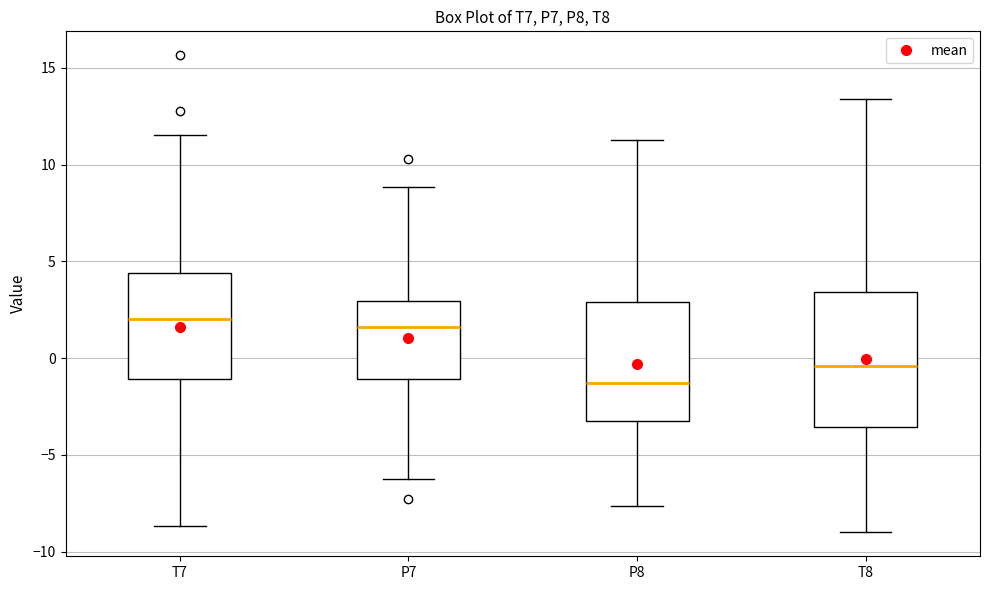

Reading left to right, read every box against the y-axis: the position of its median line, the range the box covers, and the ends of its whiskers. The values are not printed on the chart, so give them approximately, as read against the axis.

T7: median 2.0, box -1.0 to 4.5, whiskers -8.5 to 11.5
P7: median 1.5, box -1.0 to 3.0, whiskers -6.5 to 9.0
P8: median -1.5, box -3.0 to 3.0, whiskers -7.5 to 11.5
T8: median -0.5, box -3.5 to 3.5, whiskers -9.0 to 13.5